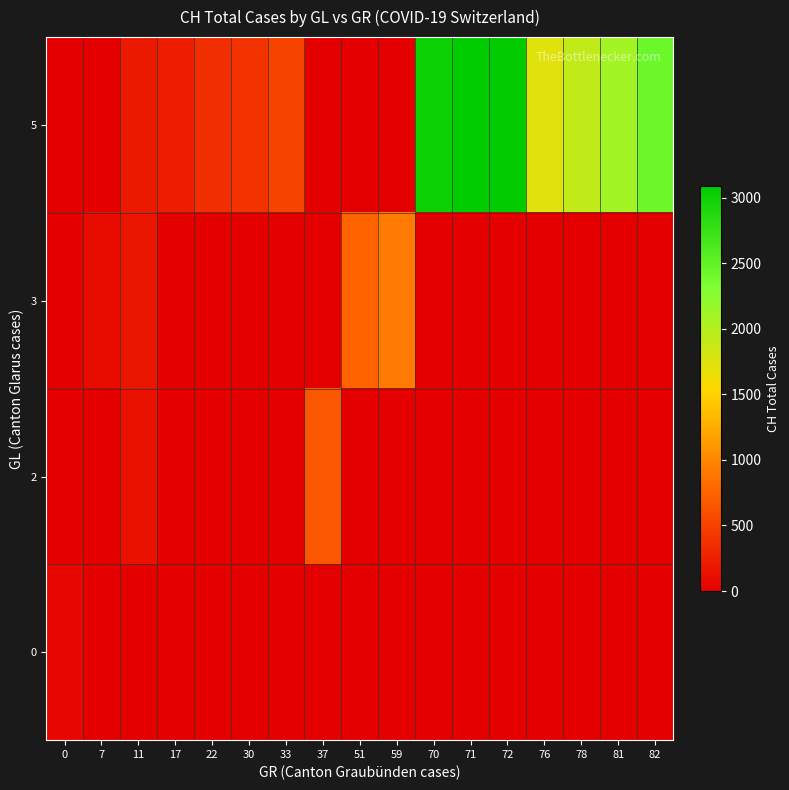

At how many categories does at least one series exceed 2395?

4